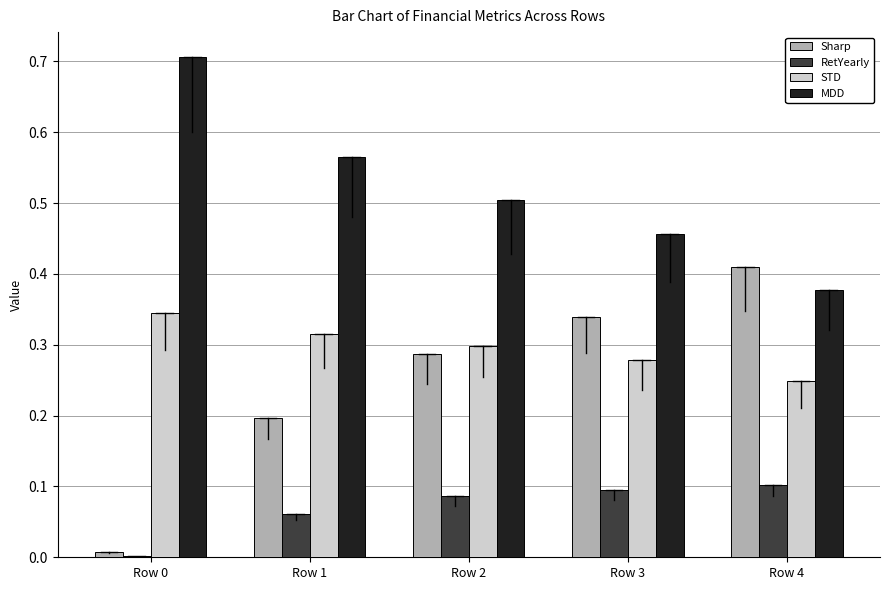

List the series in order of their peak value, lowest first.

RetYearly, STD, Sharp, MDD